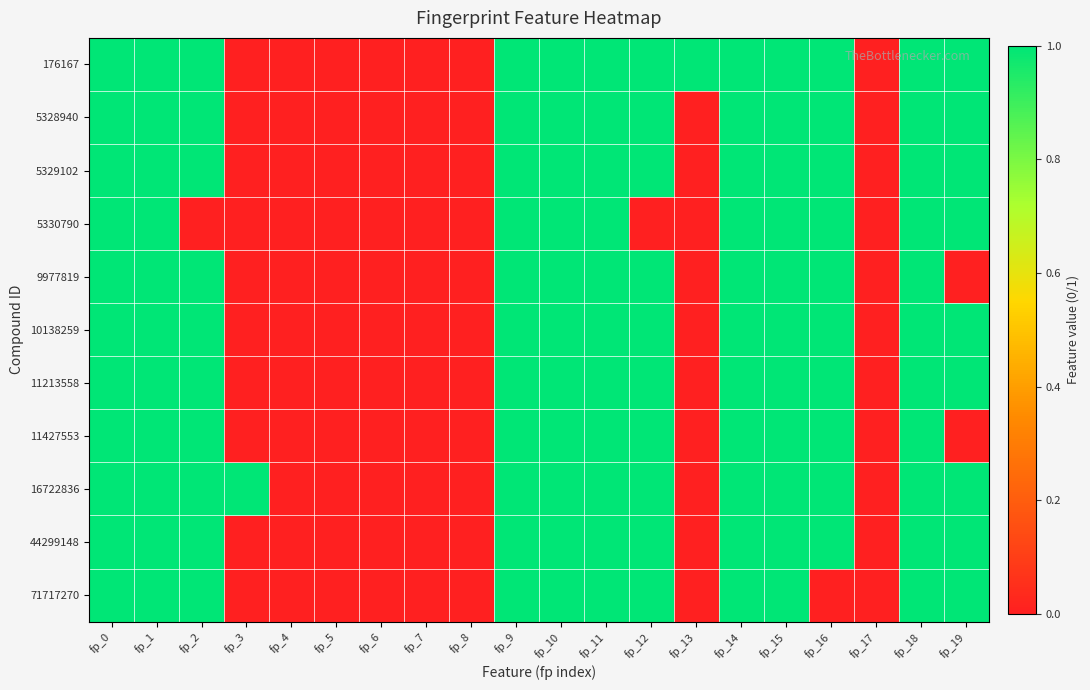

Reading right to left, what are all the values shown in this chart?

176167: fp_19=1	fp_18=1	fp_17=0	fp_16=1	fp_15=1	fp_14=1	fp_13=1	fp_12=1	fp_11=1	fp_10=1	fp_9=1	fp_8=0	fp_7=0	fp_6=0	fp_5=0	fp_4=0	fp_3=0	fp_2=1	fp_1=1	fp_0=1
5328940: fp_19=1	fp_18=1	fp_17=0	fp_16=1	fp_15=1	fp_14=1	fp_13=0	fp_12=1	fp_11=1	fp_10=1	fp_9=1	fp_8=0	fp_7=0	fp_6=0	fp_5=0	fp_4=0	fp_3=0	fp_2=1	fp_1=1	fp_0=1
5329102: fp_19=1	fp_18=1	fp_17=0	fp_16=1	fp_15=1	fp_14=1	fp_13=0	fp_12=1	fp_11=1	fp_10=1	fp_9=1	fp_8=0	fp_7=0	fp_6=0	fp_5=0	fp_4=0	fp_3=0	fp_2=1	fp_1=1	fp_0=1
5330790: fp_19=1	fp_18=1	fp_17=0	fp_16=1	fp_15=1	fp_14=1	fp_13=0	fp_12=0	fp_11=1	fp_10=1	fp_9=1	fp_8=0	fp_7=0	fp_6=0	fp_5=0	fp_4=0	fp_3=0	fp_2=0	fp_1=1	fp_0=1
9977819: fp_19=0	fp_18=1	fp_17=0	fp_16=1	fp_15=1	fp_14=1	fp_13=0	fp_12=1	fp_11=1	fp_10=1	fp_9=1	fp_8=0	fp_7=0	fp_6=0	fp_5=0	fp_4=0	fp_3=0	fp_2=1	fp_1=1	fp_0=1
10138259: fp_19=1	fp_18=1	fp_17=0	fp_16=1	fp_15=1	fp_14=1	fp_13=0	fp_12=1	fp_11=1	fp_10=1	fp_9=1	fp_8=0	fp_7=0	fp_6=0	fp_5=0	fp_4=0	fp_3=0	fp_2=1	fp_1=1	fp_0=1
11213558: fp_19=1	fp_18=1	fp_17=0	fp_16=1	fp_15=1	fp_14=1	fp_13=0	fp_12=1	fp_11=1	fp_10=1	fp_9=1	fp_8=0	fp_7=0	fp_6=0	fp_5=0	fp_4=0	fp_3=0	fp_2=1	fp_1=1	fp_0=1
11427553: fp_19=0	fp_18=1	fp_17=0	fp_16=1	fp_15=1	fp_14=1	fp_13=0	fp_12=1	fp_11=1	fp_10=1	fp_9=1	fp_8=0	fp_7=0	fp_6=0	fp_5=0	fp_4=0	fp_3=0	fp_2=1	fp_1=1	fp_0=1
16722836: fp_19=1	fp_18=1	fp_17=0	fp_16=1	fp_15=1	fp_14=1	fp_13=0	fp_12=1	fp_11=1	fp_10=1	fp_9=1	fp_8=0	fp_7=0	fp_6=0	fp_5=0	fp_4=0	fp_3=1	fp_2=1	fp_1=1	fp_0=1
44299148: fp_19=1	fp_18=1	fp_17=0	fp_16=1	fp_15=1	fp_14=1	fp_13=0	fp_12=1	fp_11=1	fp_10=1	fp_9=1	fp_8=0	fp_7=0	fp_6=0	fp_5=0	fp_4=0	fp_3=0	fp_2=1	fp_1=1	fp_0=1
71717270: fp_19=1	fp_18=1	fp_17=0	fp_16=0	fp_15=1	fp_14=1	fp_13=0	fp_12=1	fp_11=1	fp_10=1	fp_9=1	fp_8=0	fp_7=0	fp_6=0	fp_5=0	fp_4=0	fp_3=0	fp_2=1	fp_1=1	fp_0=1